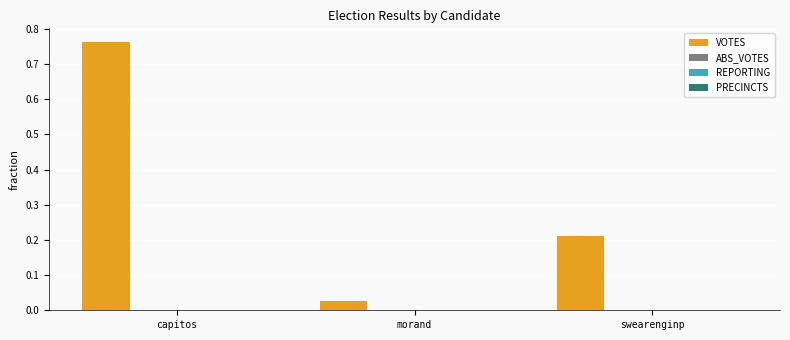

Which category has the highest value across all series?

capitos